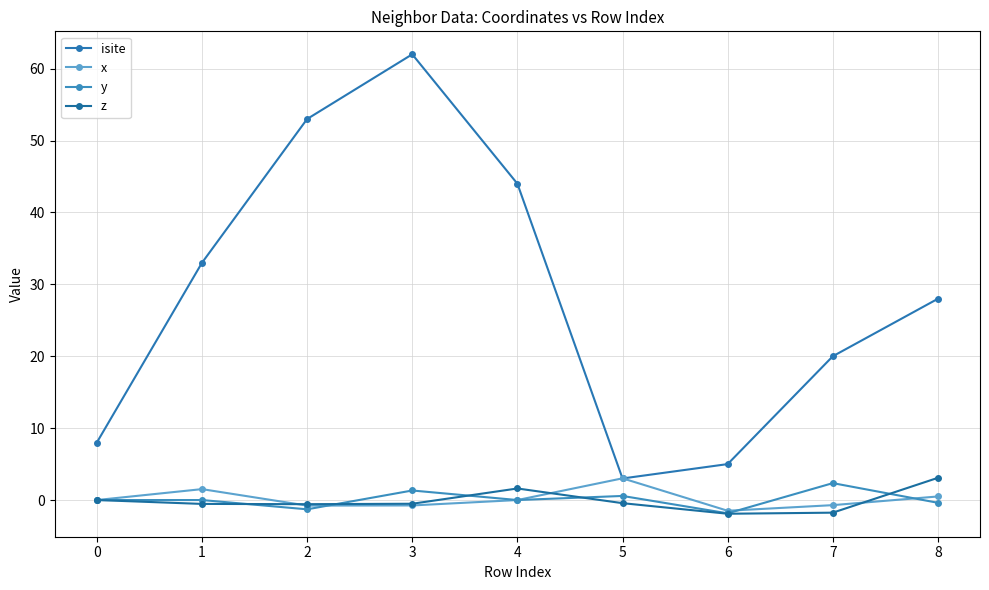

At which label does z reach its peak?

8